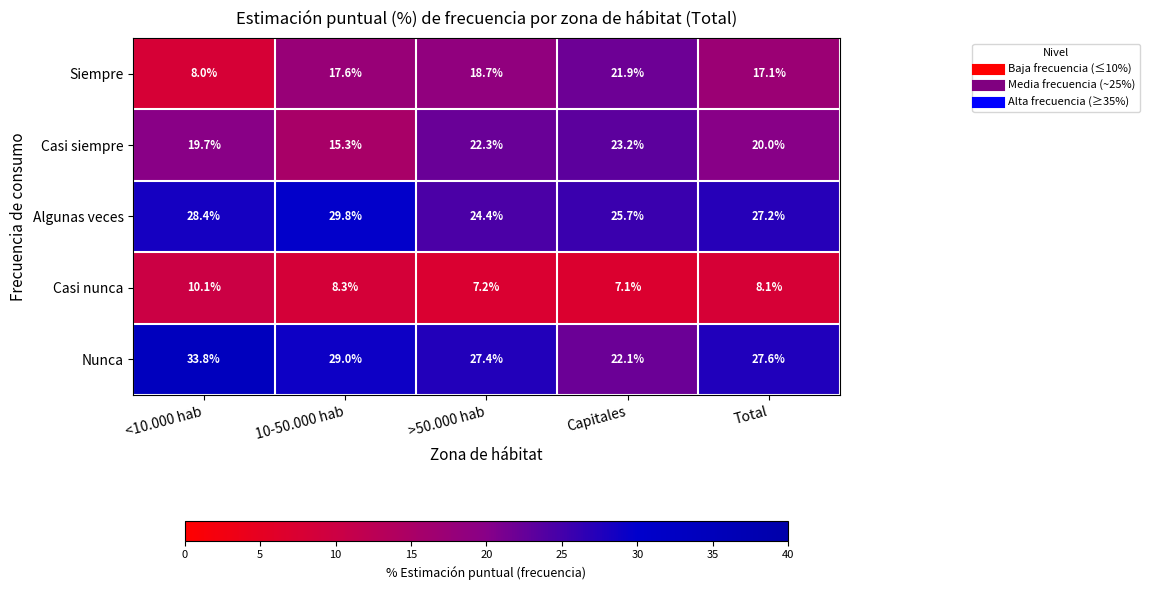

What is the maximum value shown in the chart?

33.8